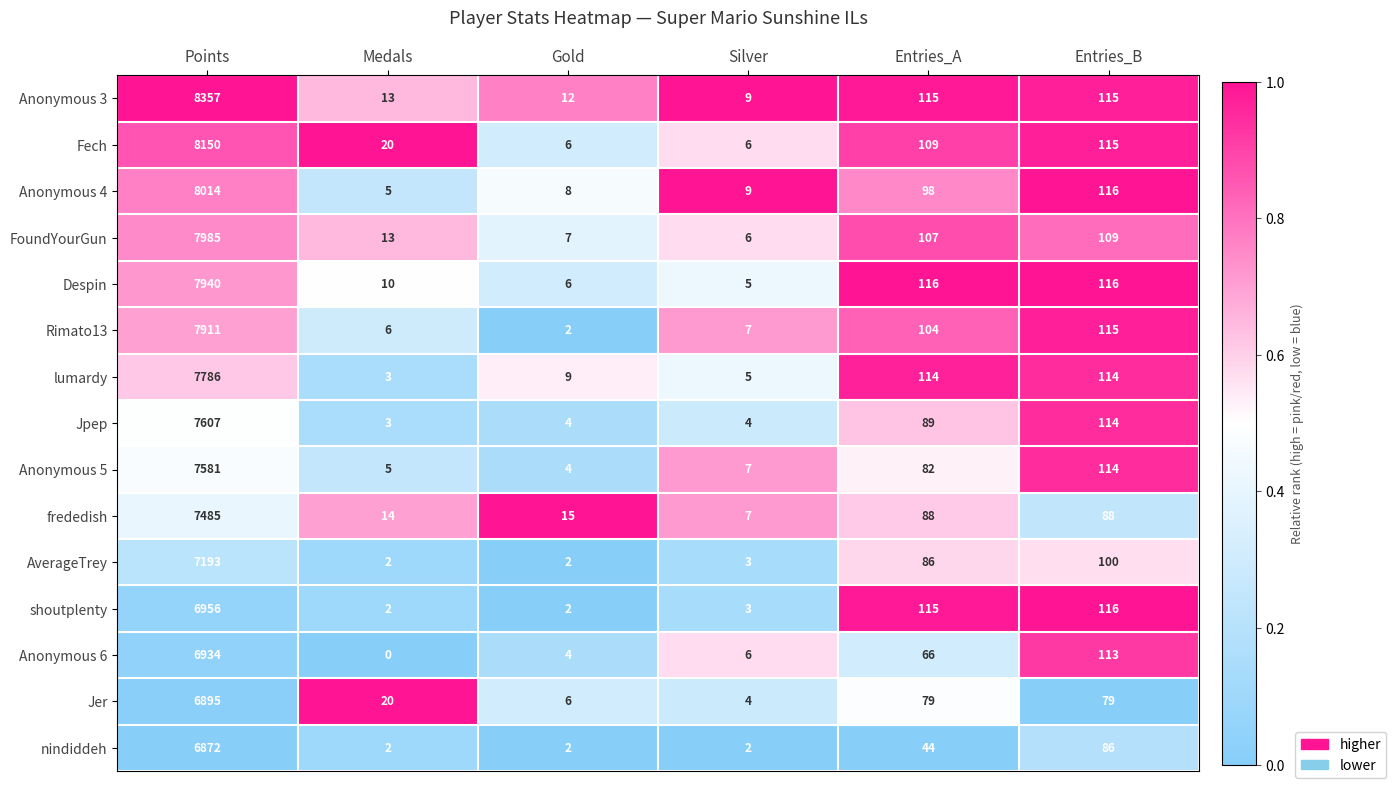

Which label corresponds to the smallest value in the chart?

Medals